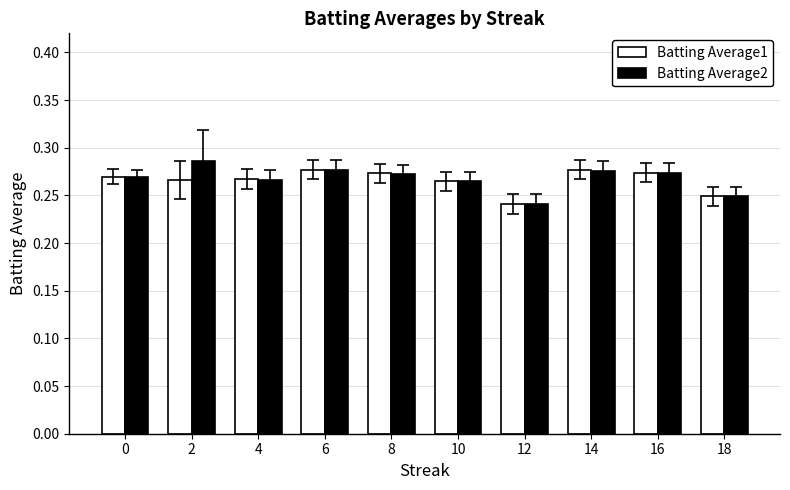

How many Batting Average2 values are between 0 and 1?

10